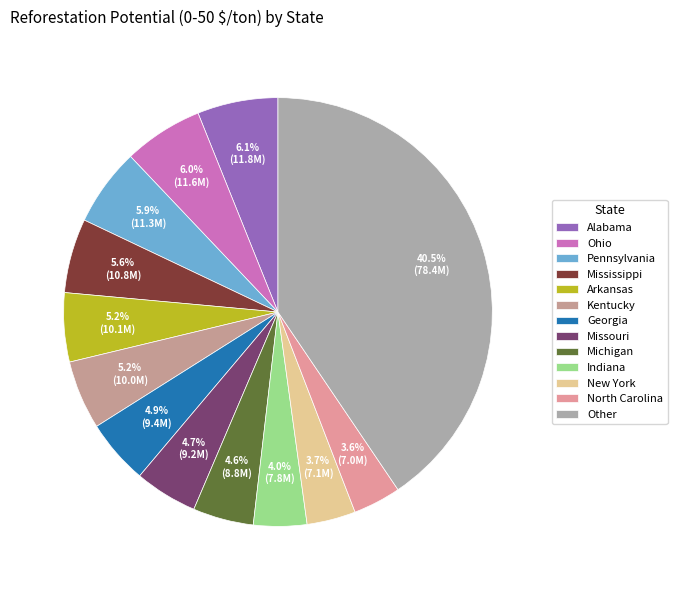

What percentage is NOT represented by Mississippi?

94.4%